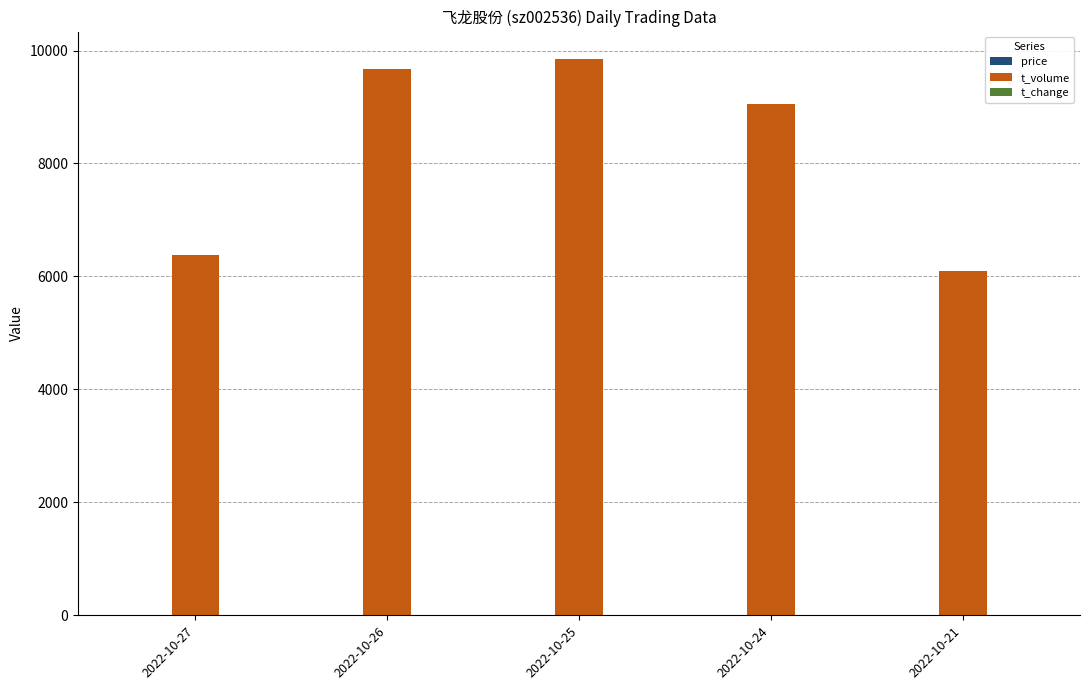

What is the greatest value displayed?

9844.0